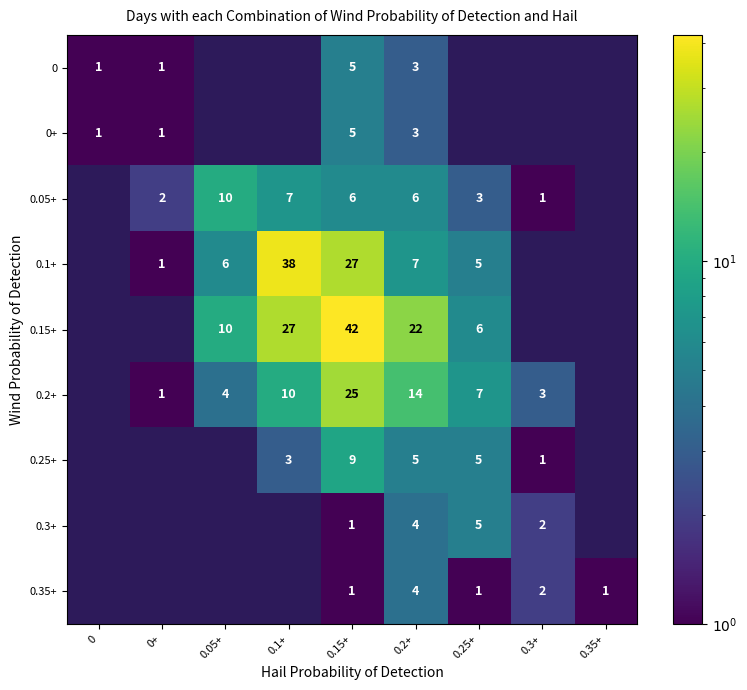

The value of 0.35+ at 0.2+ is 1. True or false?

False